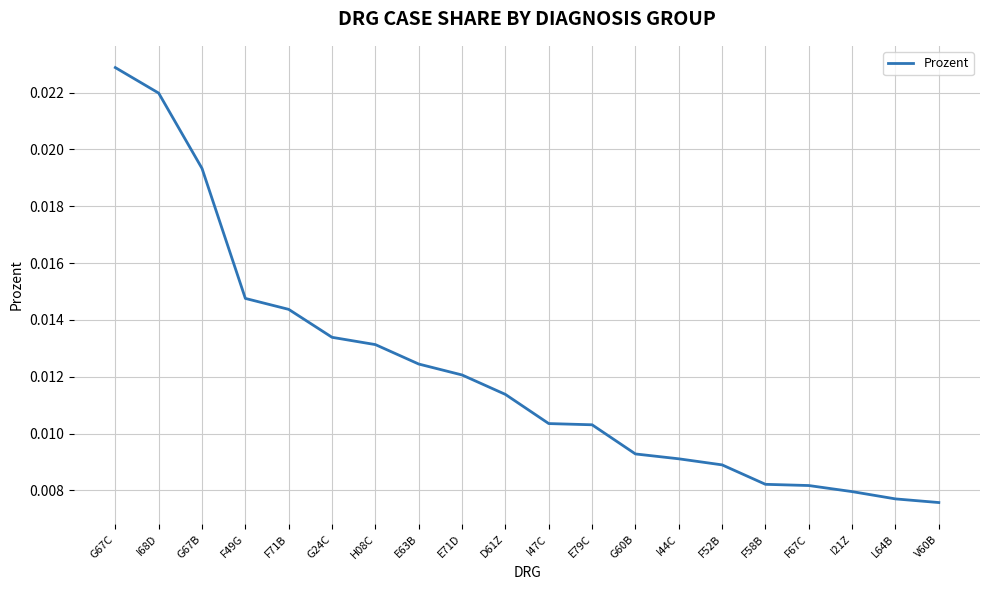

At which category does the chart reach its peak across all series?

G67C